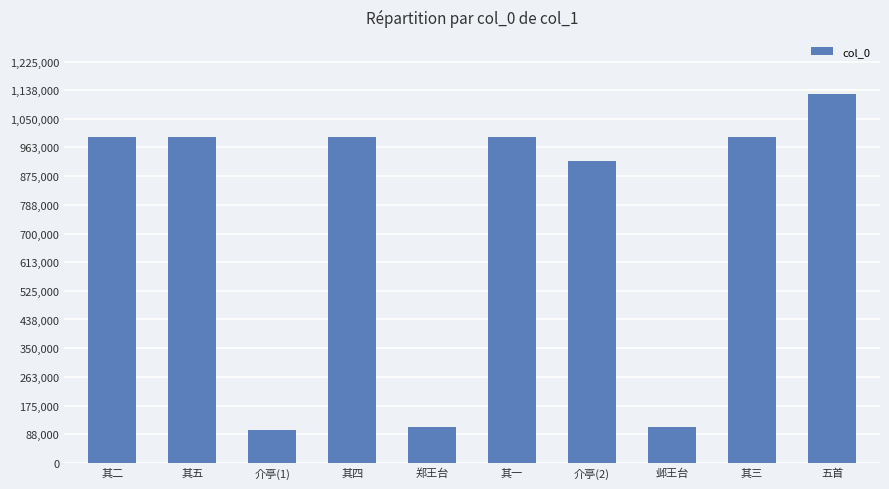

What is the smallest value displayed?

99599